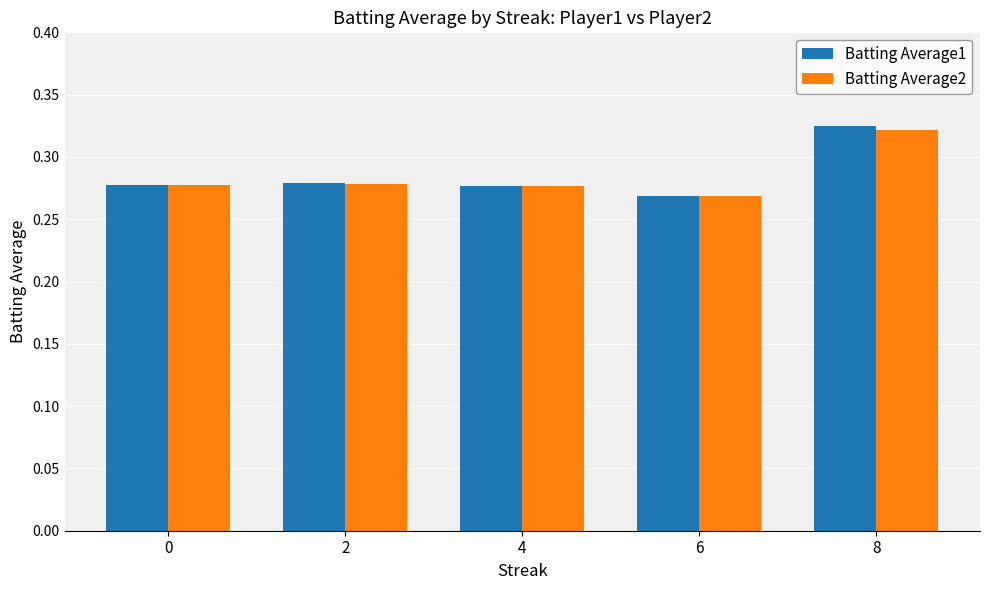

At which label does Batting Average2 reach its minimum?

6